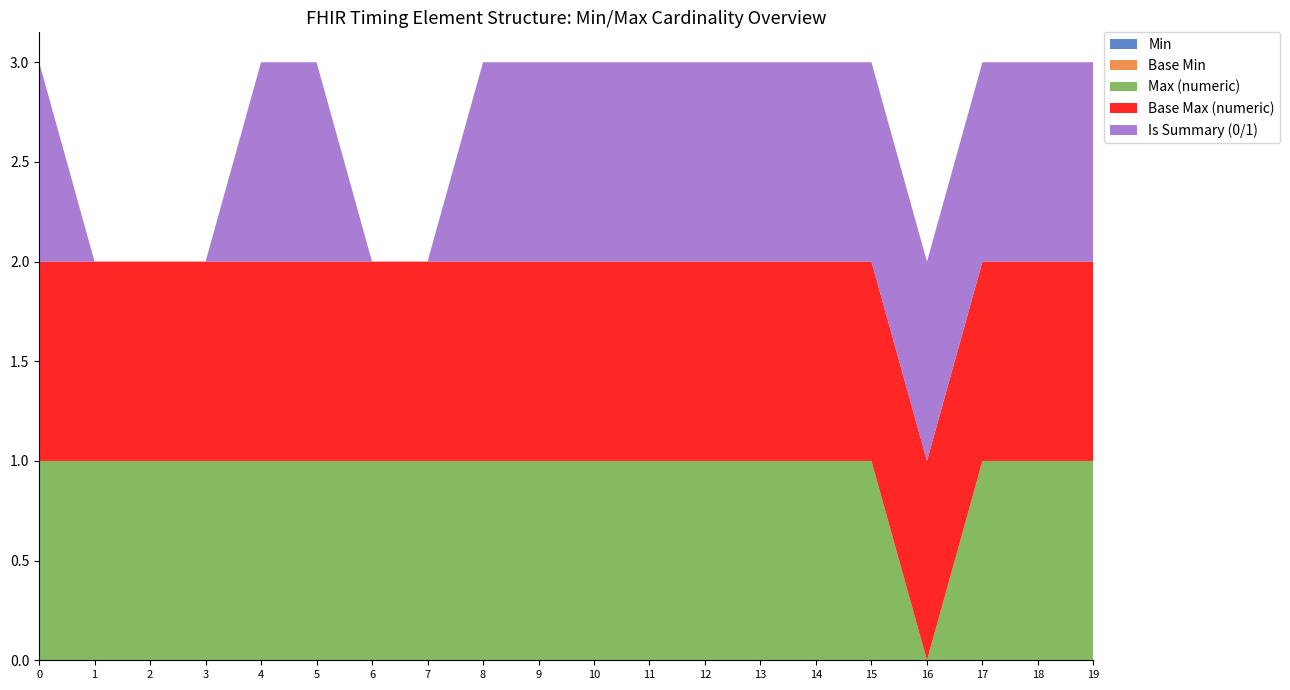

Reading left to right, list all the values displayed in this chart.

Min: 0	0	0	0	0	0	0	0	0	0	0	0	0	0	0	0	0	0	0	0
Base Min: 0	0	0	0	0	0	0	0	0	0	0	0	0	0	0	0	0	0	0	0
Max (numeric): 1	1	1	1	1	1	1	1	1	1	1	1	1	1	1	1	0	1	1	1
Base Max (numeric): 1	1	1	1	1	1	1	1	1	1	1	1	1	1	1	1	1	1	1	1
Is Summary (0/1): 1	0	0	0	1	1	0	0	1	1	1	1	1	1	1	1	1	1	1	1